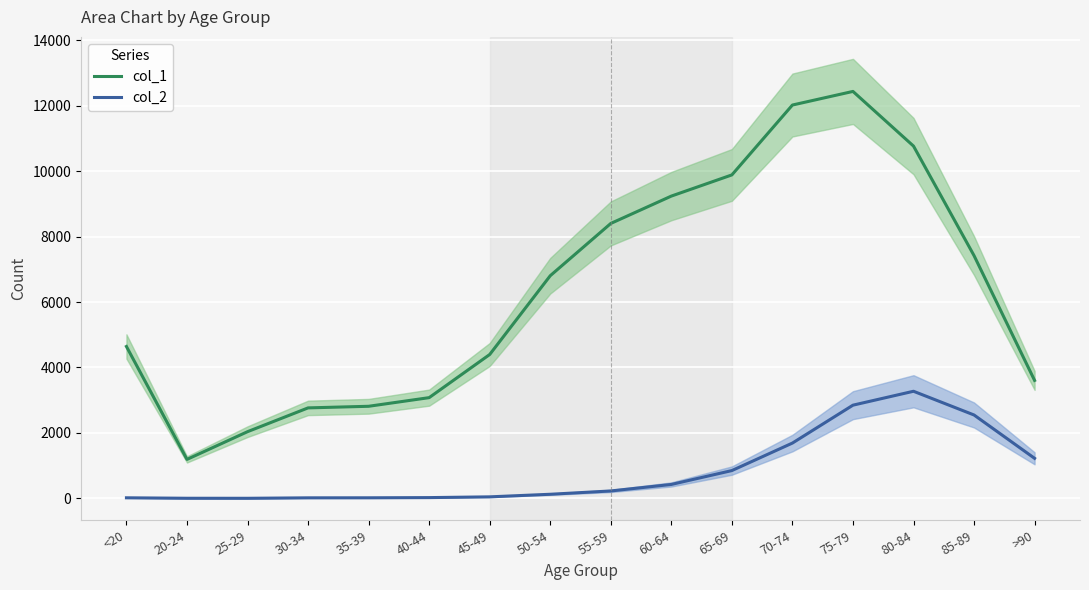

The value of col_2 at >90 is 2164. True or false?

False